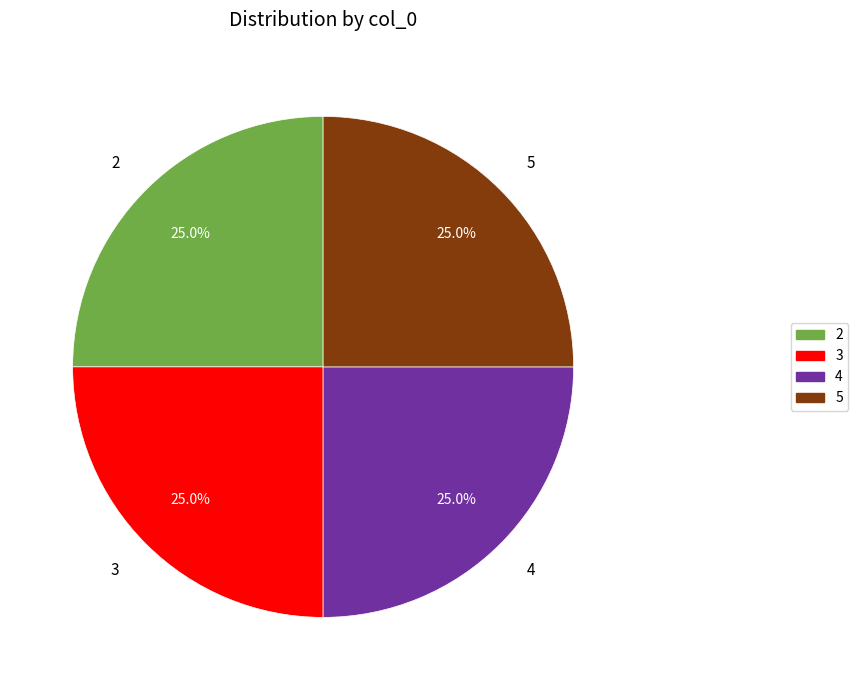

Combined, what portion of the pie is 3 and 5?

50.0%